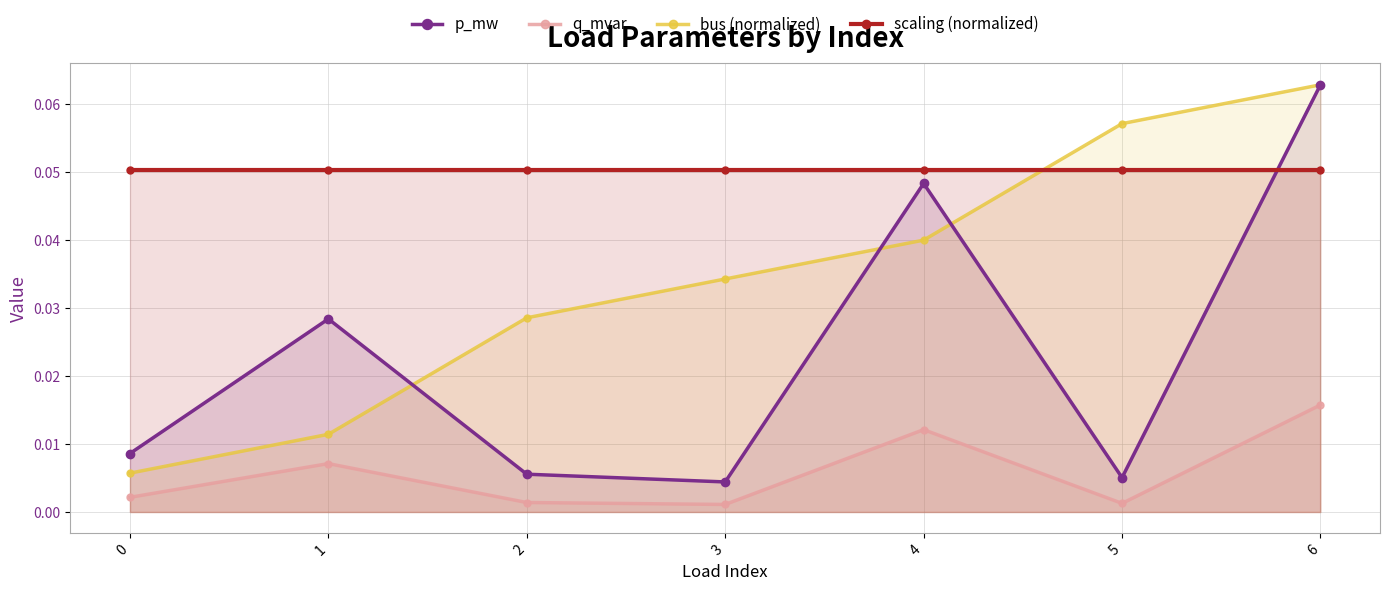

The value of bus (normalized) at 6 is 0.0. True or false?

False